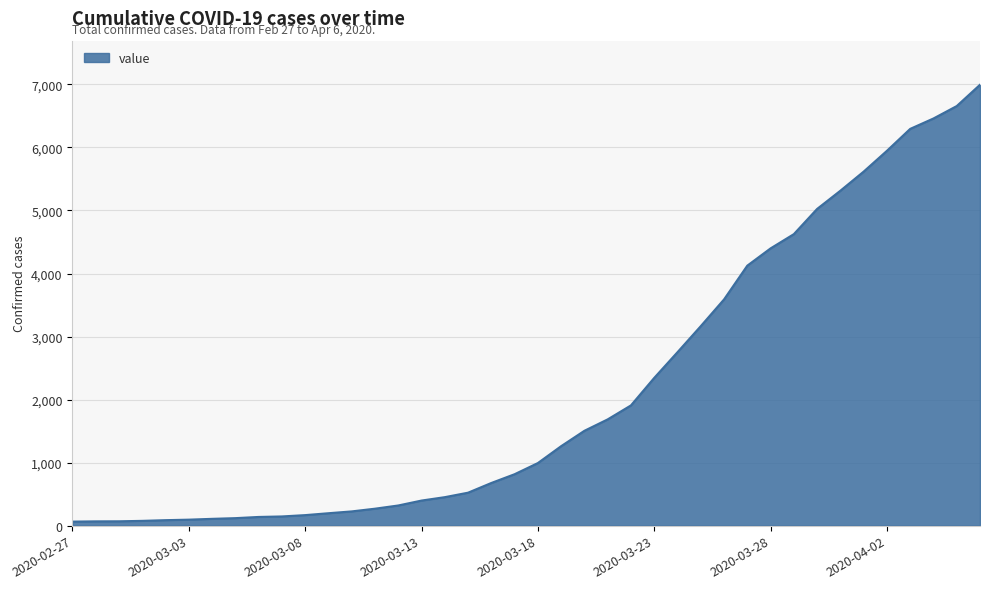

Does the chart display data point markers on the line(s)?

No